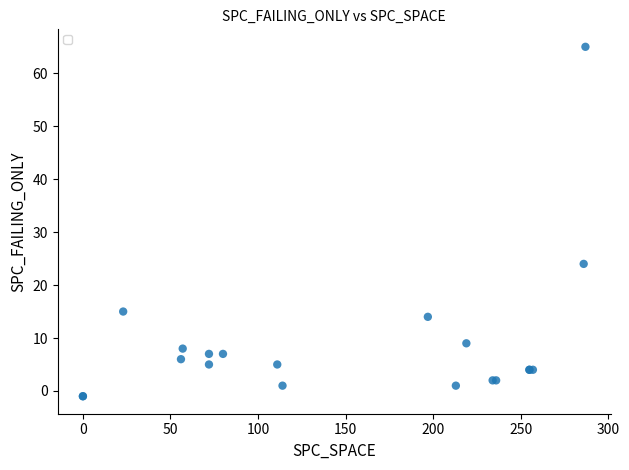

What Y value in the scatter plot is closest to 32?

24